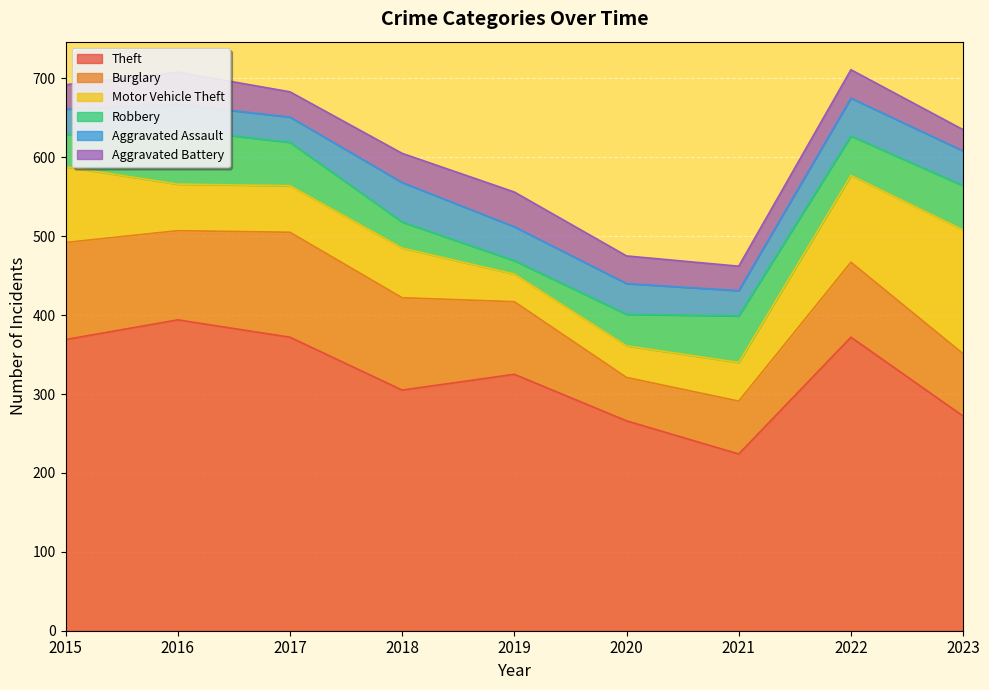

What is the total value across all series at 2015?

692